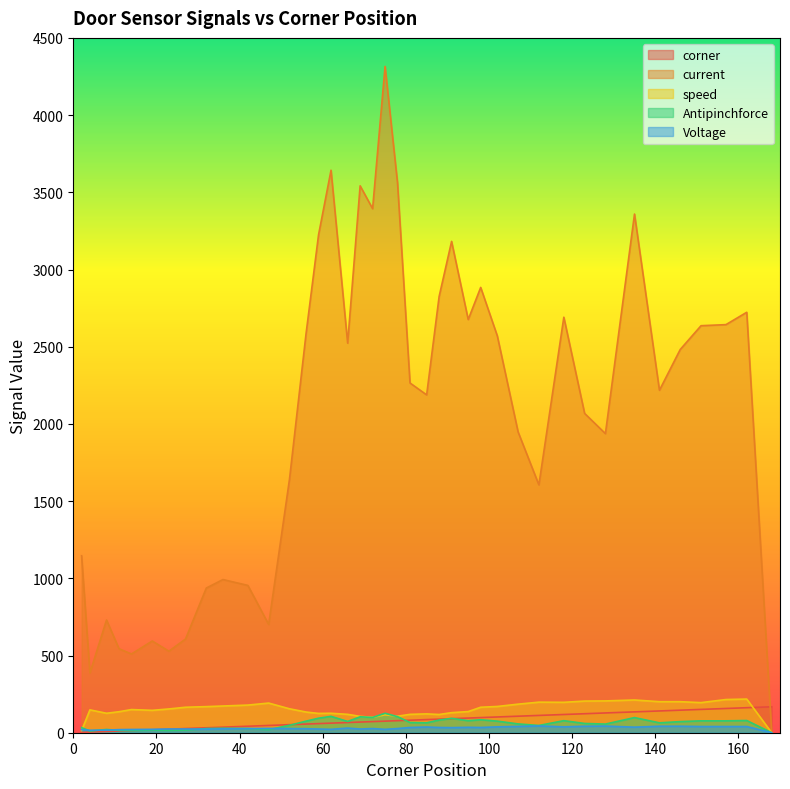

What are all the series names shown in the legend?

corner, current, speed, Antipinchforce, Voltage